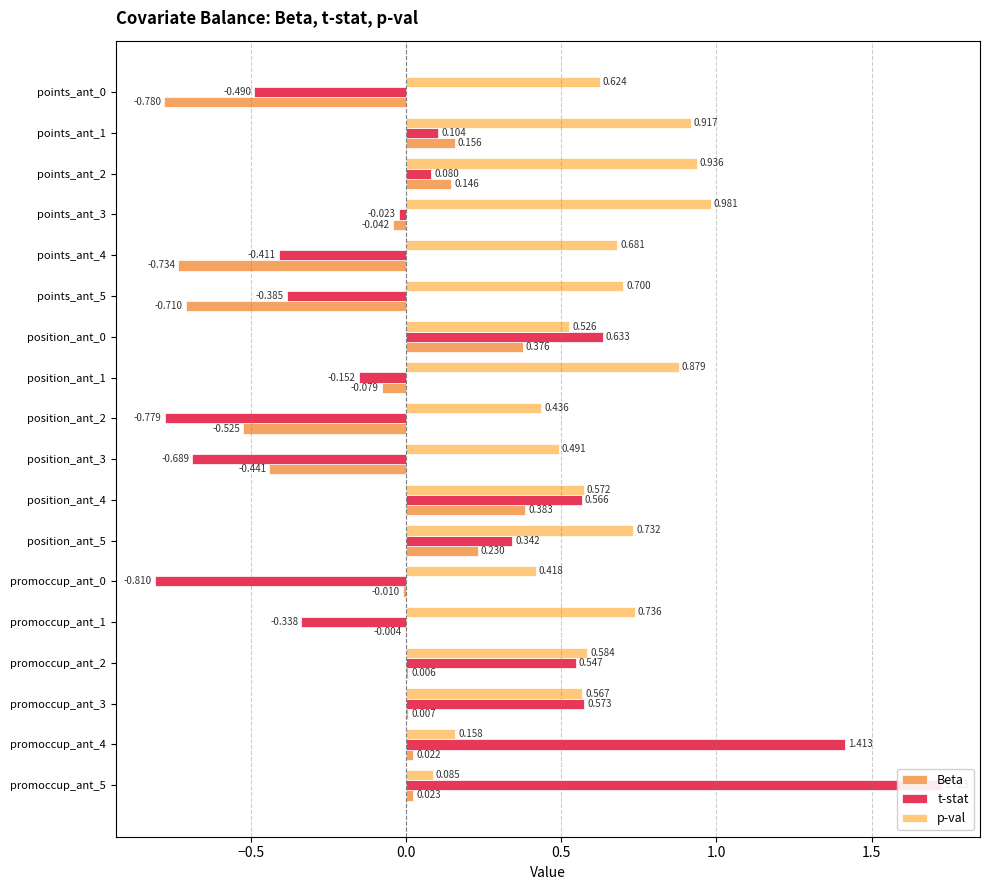

Does the chart contain any negative values?

Yes